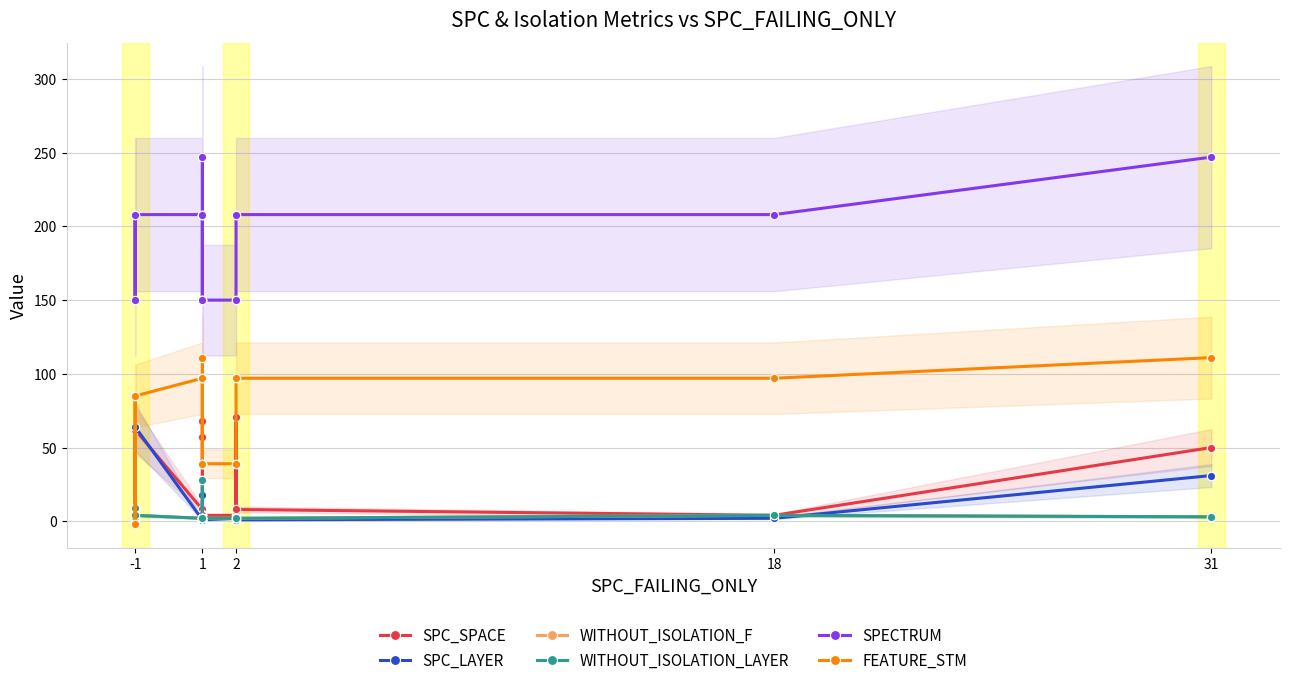

What is the difference between the second highest and second lowest values in the WITHOUT_ISOLATION_F series?

7